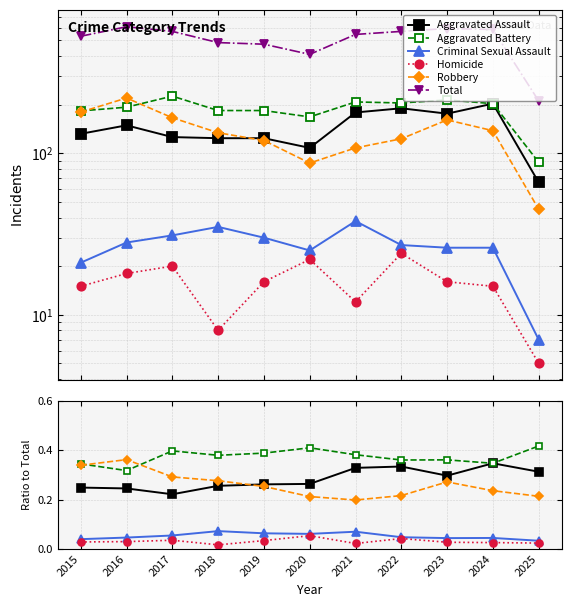

At which category does the chart reach its peak across all series?

2016